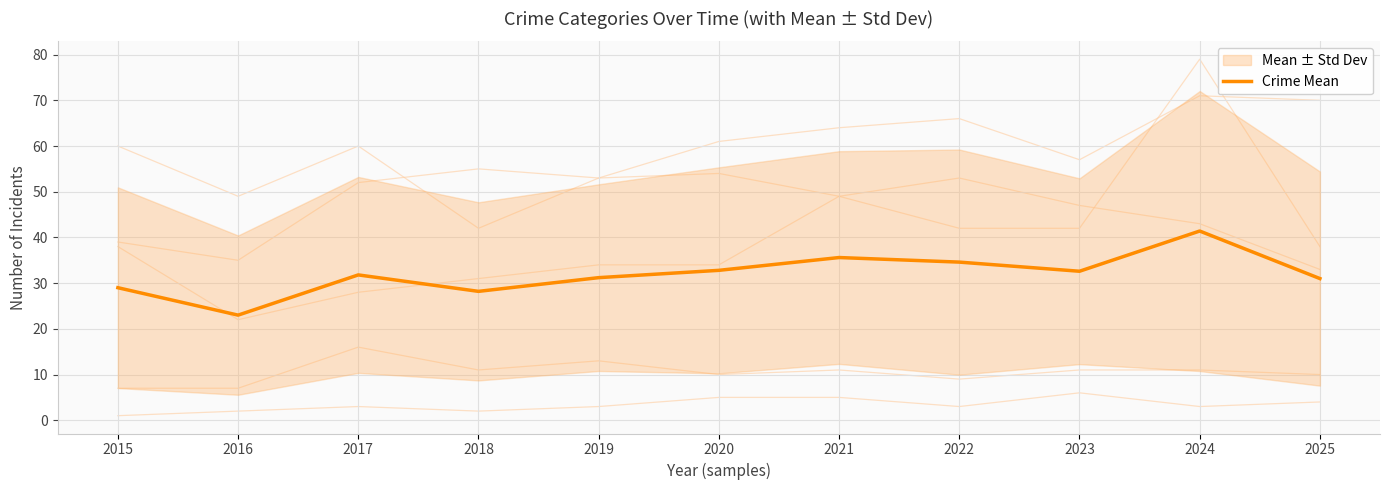

How many values exceed 31?

7